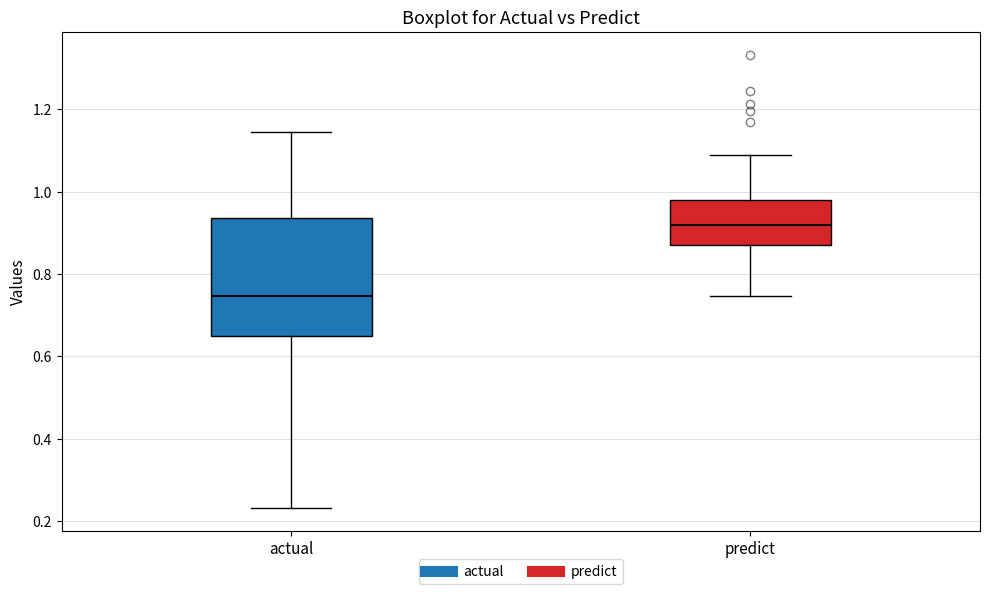

Which box is the tallest, from its lower edge to its upper edge?

actual